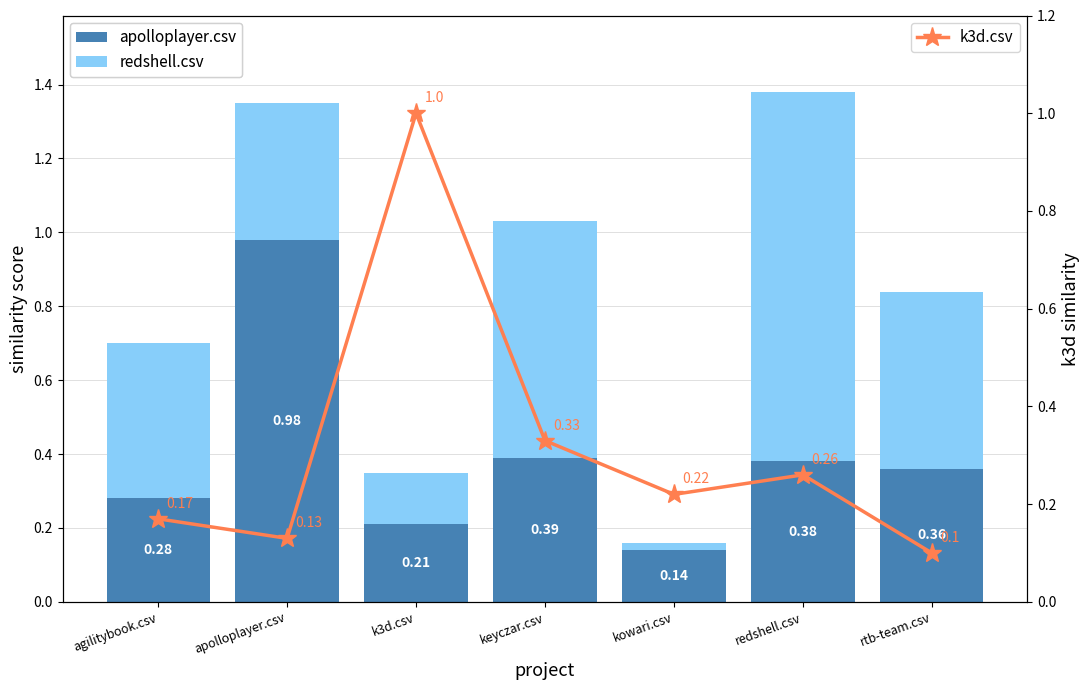

The k3d.csv series shows 0.3 at agilitybook.csv. True or false?

False